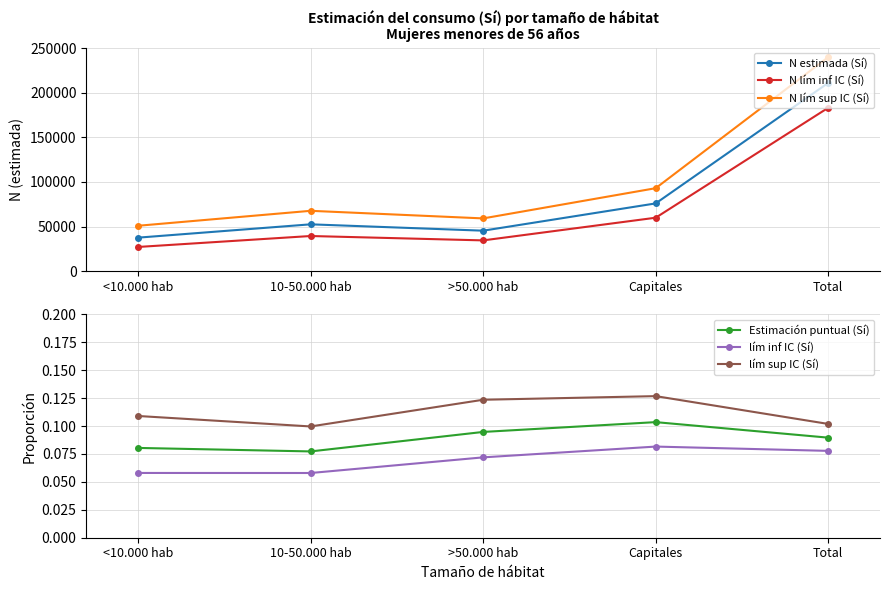

Where is lím sup IC (Sí) nearest to the value 0?

10-50.000 hab